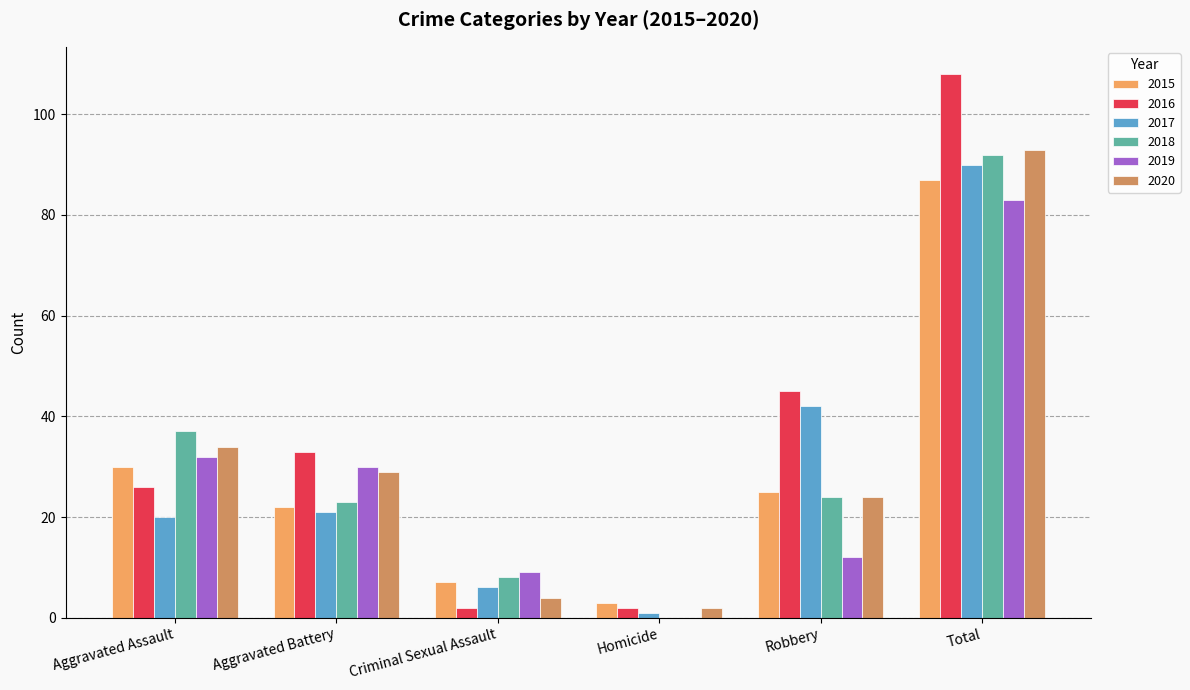

Reading left to right, list all the values displayed in this chart.

2015: Aggravated Assault=30	Aggravated Battery=22	Criminal Sexual Assault=7	Homicide=3	Robbery=25	Total=87
2016: Aggravated Assault=26	Aggravated Battery=33	Criminal Sexual Assault=2	Homicide=2	Robbery=45	Total=108
2017: Aggravated Assault=20	Aggravated Battery=21	Criminal Sexual Assault=6	Homicide=1	Robbery=42	Total=90
2018: Aggravated Assault=37	Aggravated Battery=23	Criminal Sexual Assault=8	Homicide=0	Robbery=24	Total=92
2019: Aggravated Assault=32	Aggravated Battery=30	Criminal Sexual Assault=9	Homicide=0	Robbery=12	Total=83
2020: Aggravated Assault=34	Aggravated Battery=29	Criminal Sexual Assault=4	Homicide=2	Robbery=24	Total=93